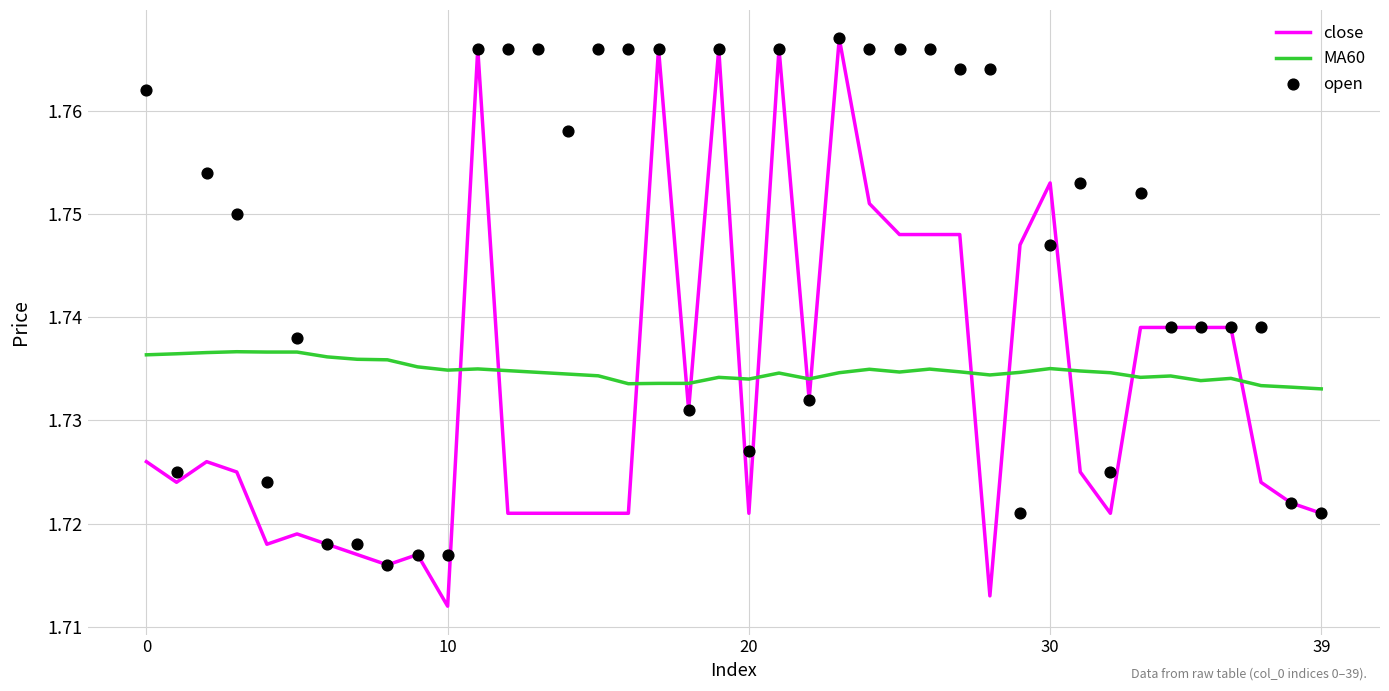

Is the value of close at 31 greater than the value of MA60 at 0?

No